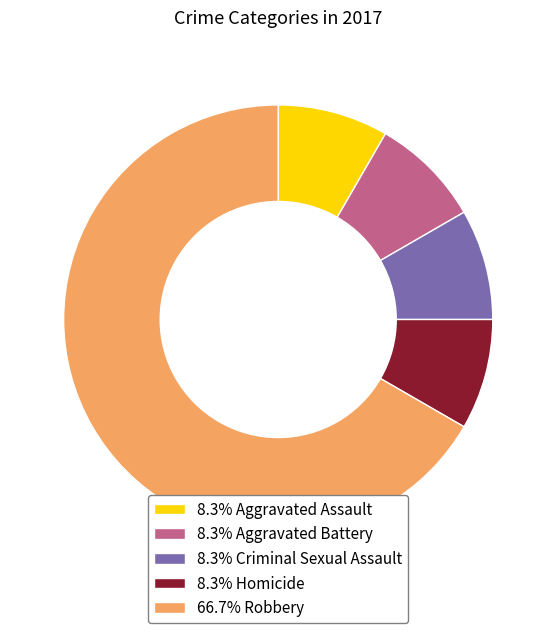

What is the ratio of the value at 8.3% Criminal Sexual Assault to the value at 8.3% Aggravated Battery?

1.0